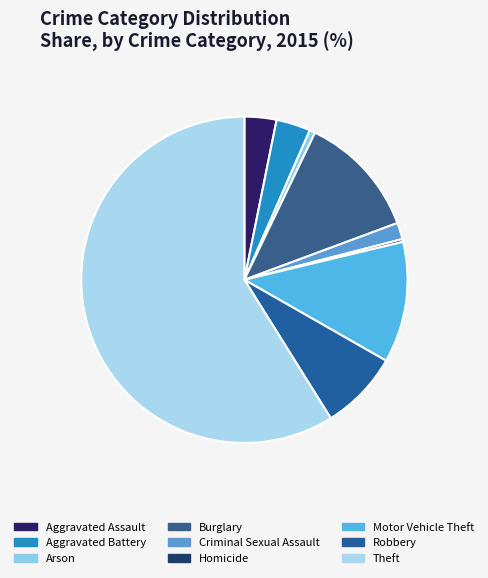

Which slice represents more than half of the pie?

Theft